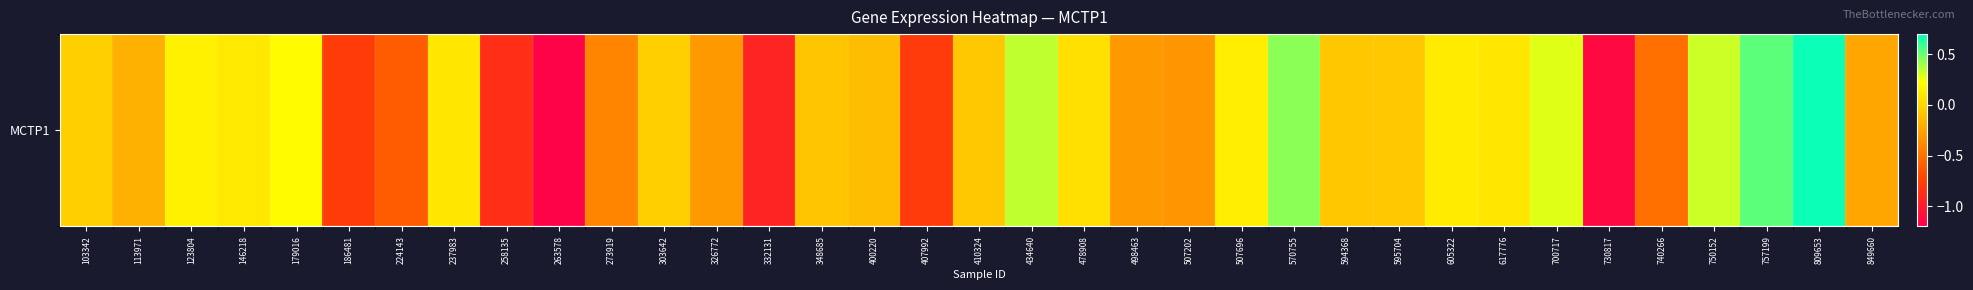

Count the number of values greater than 0.

14